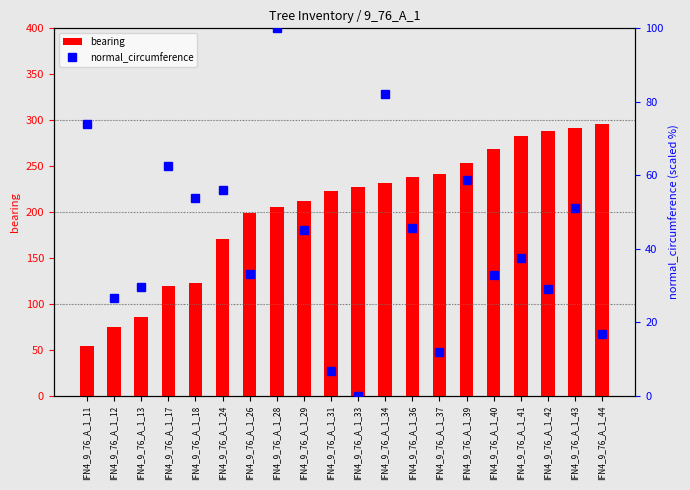

At which category is the sum across all series the highest?

IFN4_9_76_A_1_43